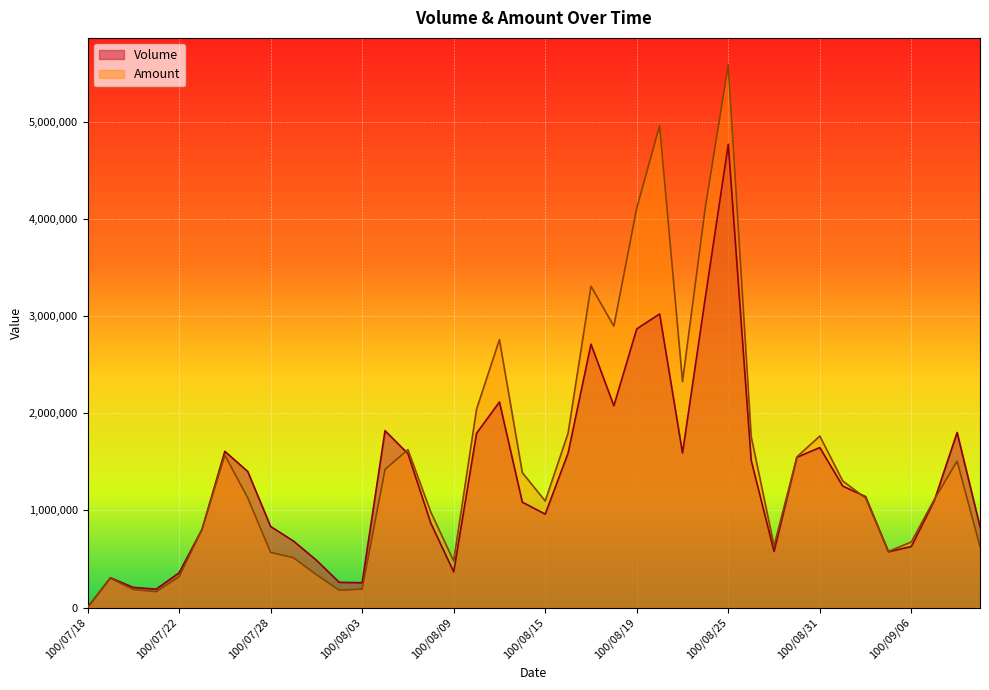

Which category has the lowest value in the Amount series?

100/07/18